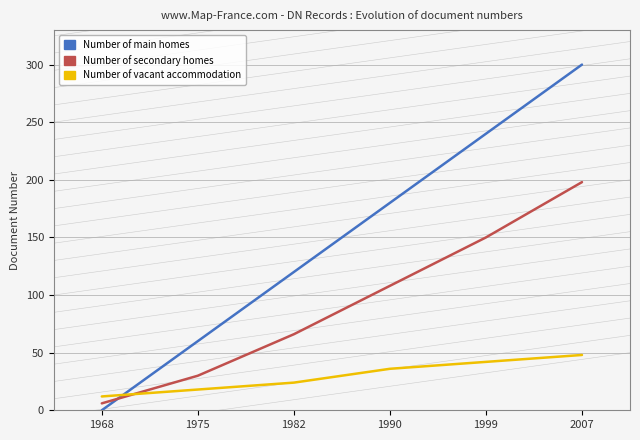

Which series has the largest range (max minus min)?

Number of main homes